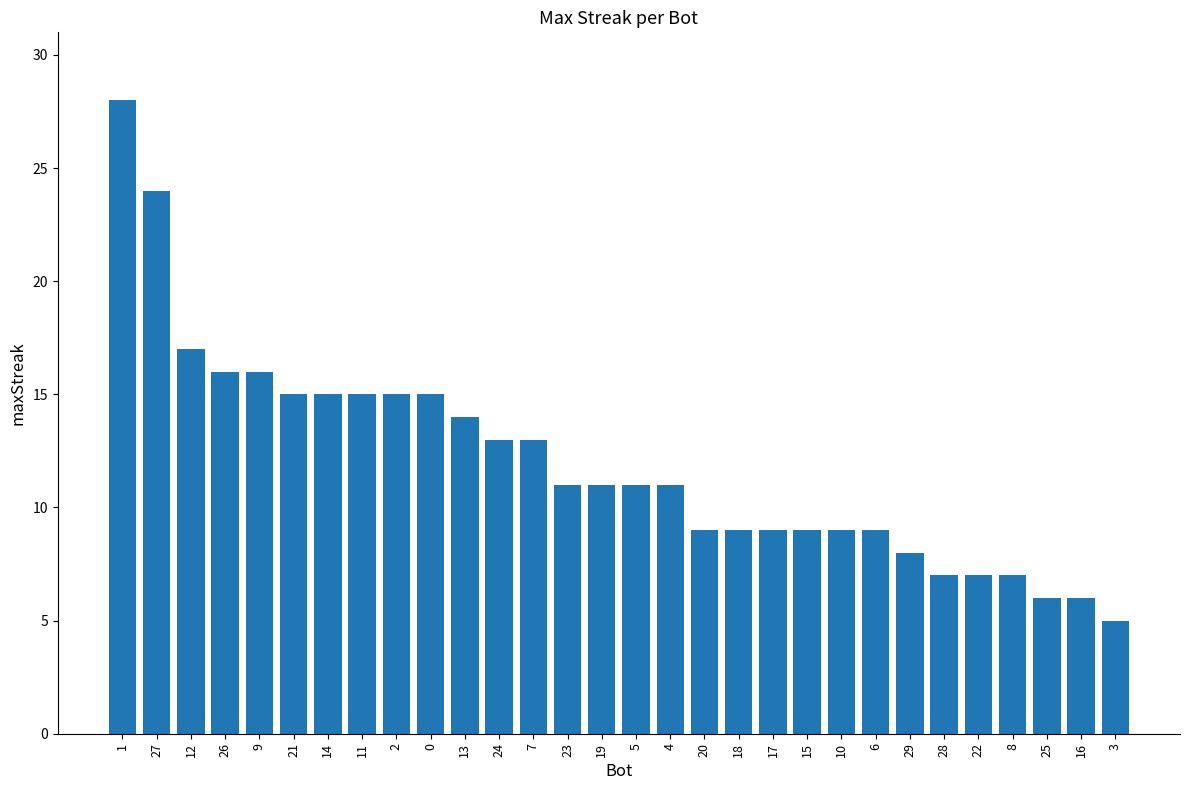

What position from the right is 21?

25